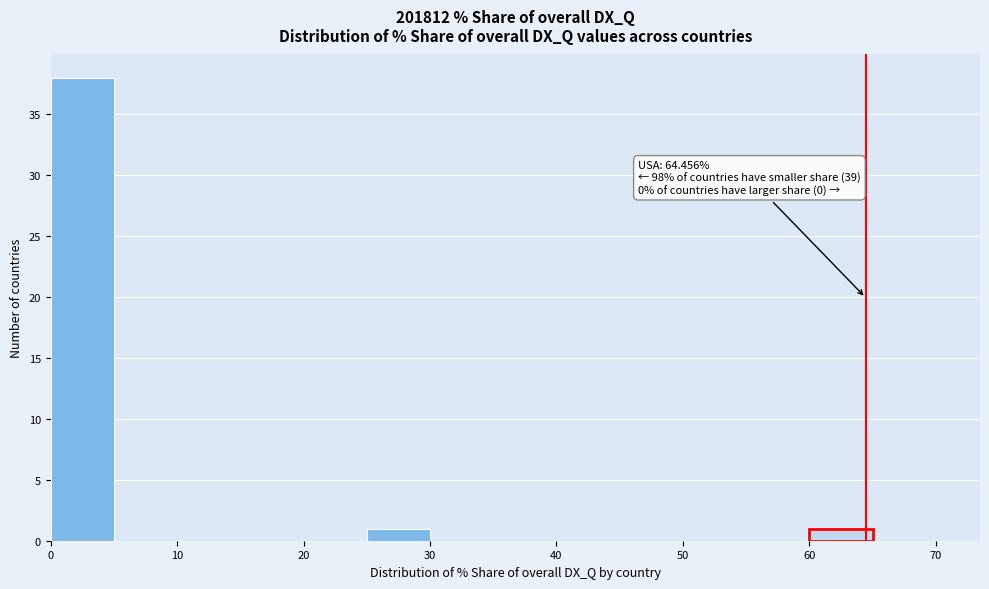

Which range on the x-axis has the tallest bar?

0 to 5